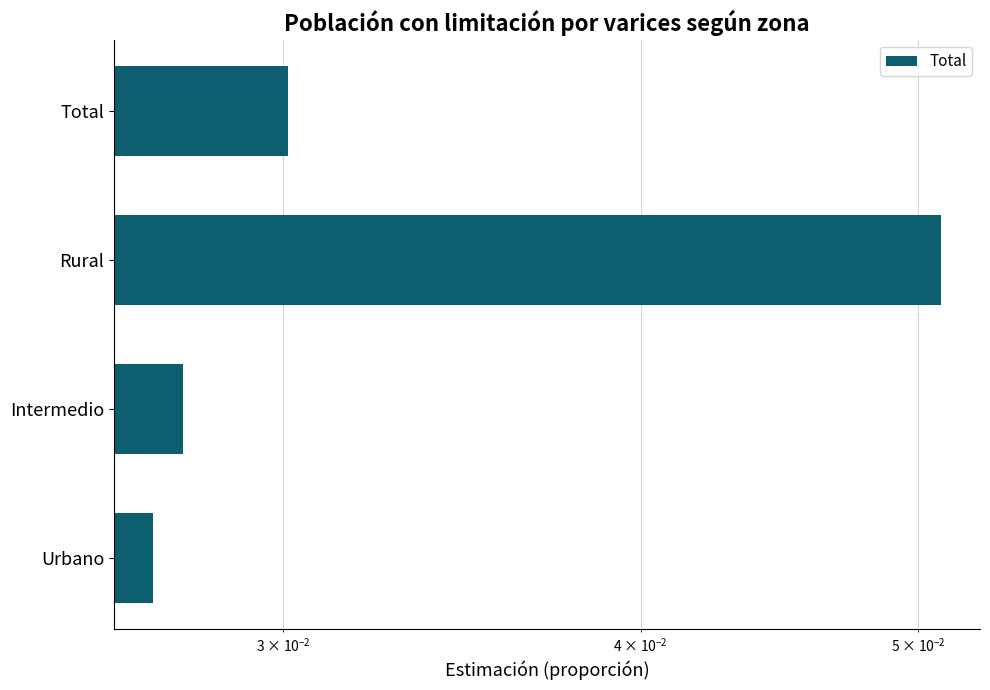

What is the value of the 3rd bar from the left?

0.1